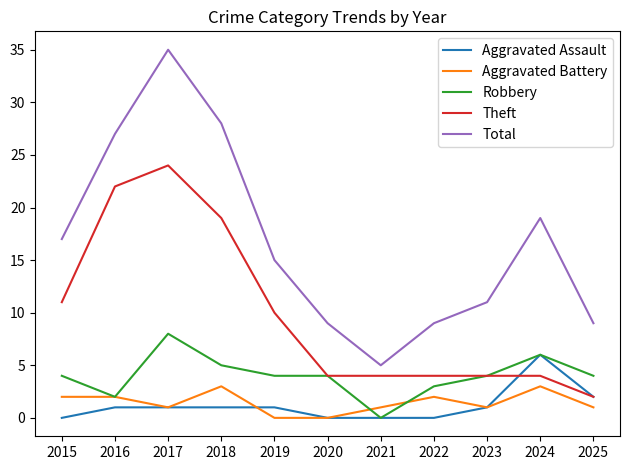

List the series in order of their peak value, lowest first.

Aggravated Battery, Aggravated Assault, Robbery, Theft, Total